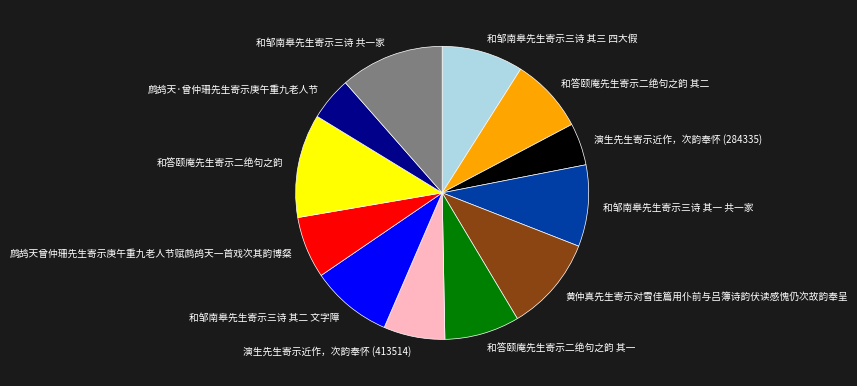

Does 和答颐庵先生寄示二绝句之韵 其二 account for over 50% of the chart?

No